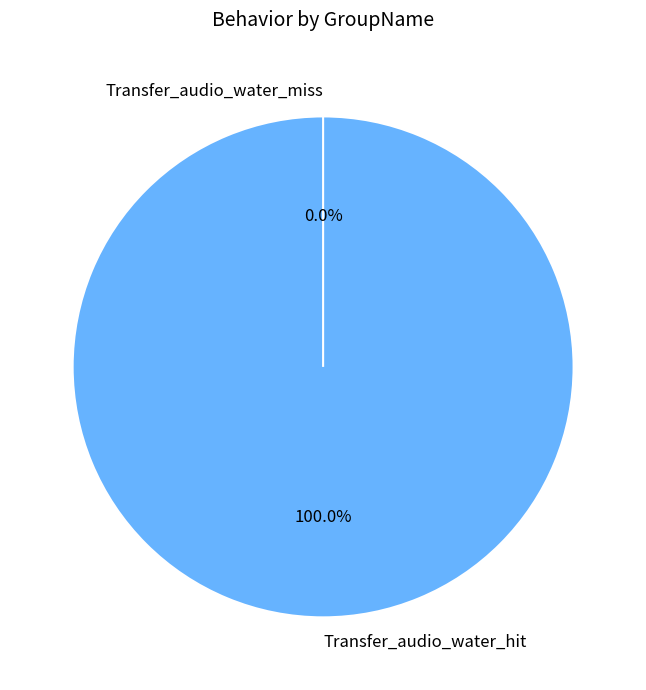

Which category has the smallest portion of the pie?

Transfer_audio_water_miss